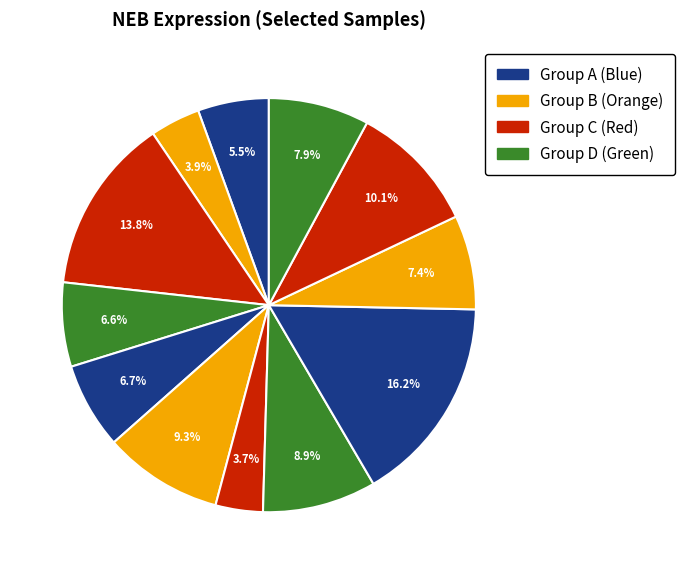

Count the number of slices in the pie.

12